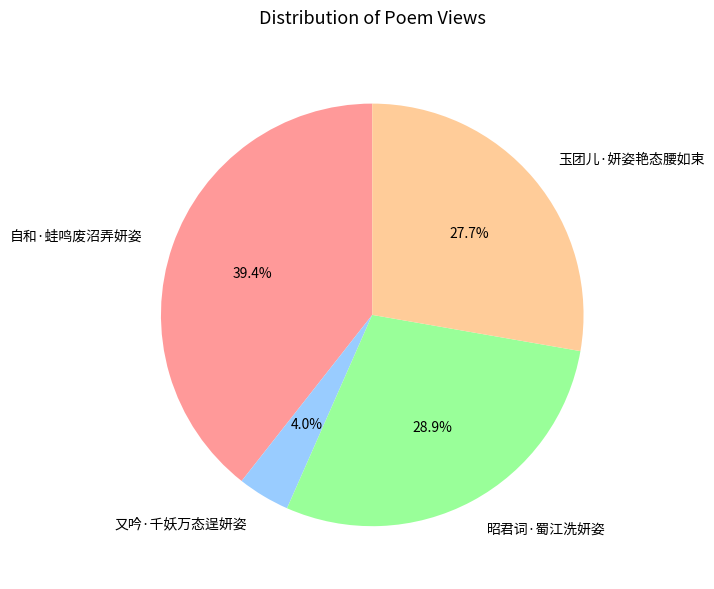

Which slice is the largest?

自和·蛙鸣废沼弄妍姿